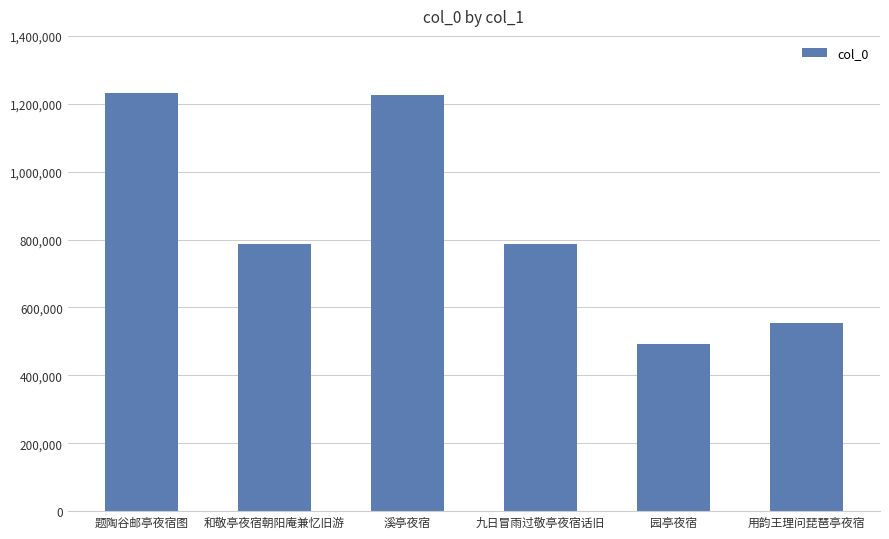

Approximately how many times larger is the value at 园亭夜宿 compared to 溪亭夜宿?

0.4